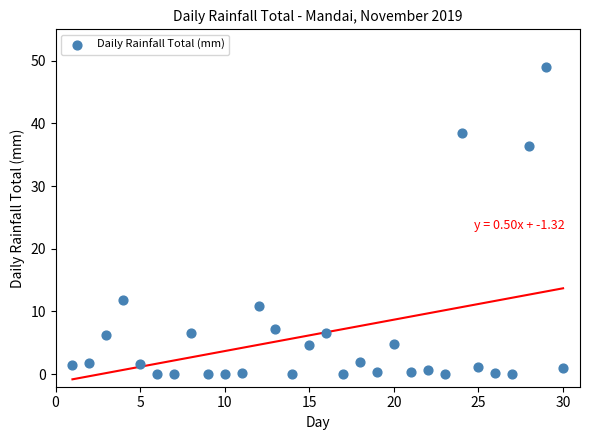

What is the range of X values (max minus min)?

29.0